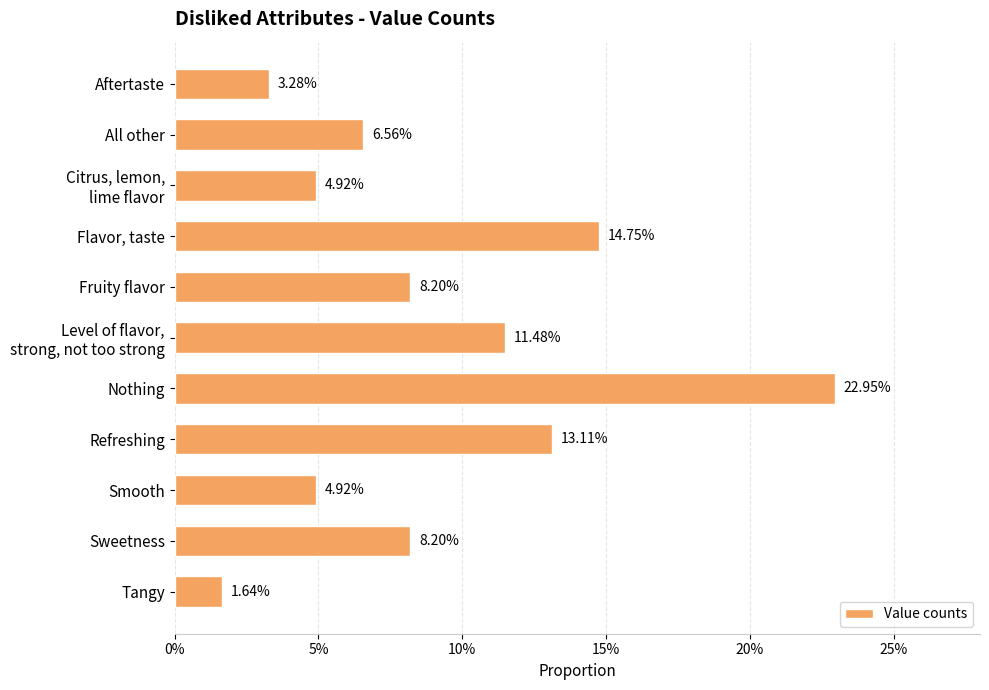

What is the sum of all values?

1.0